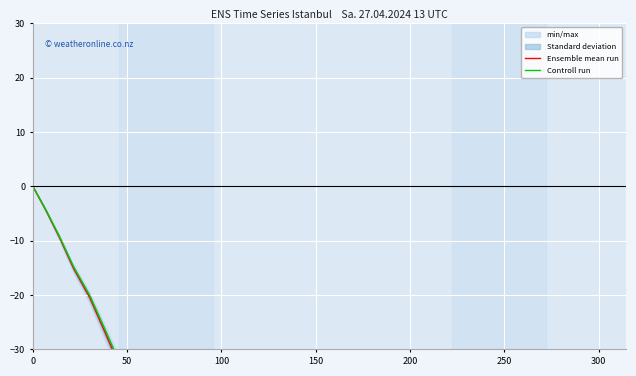

What is the average value of the Ensemble mean run series?

-128.3